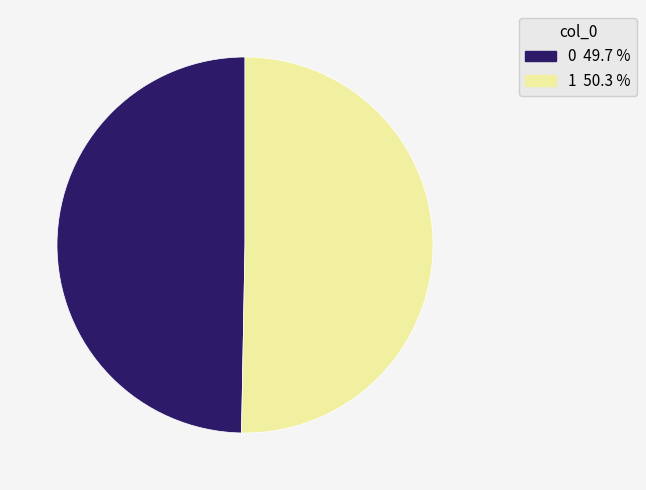

True or false: 1 accounts for 43% of the total.

False